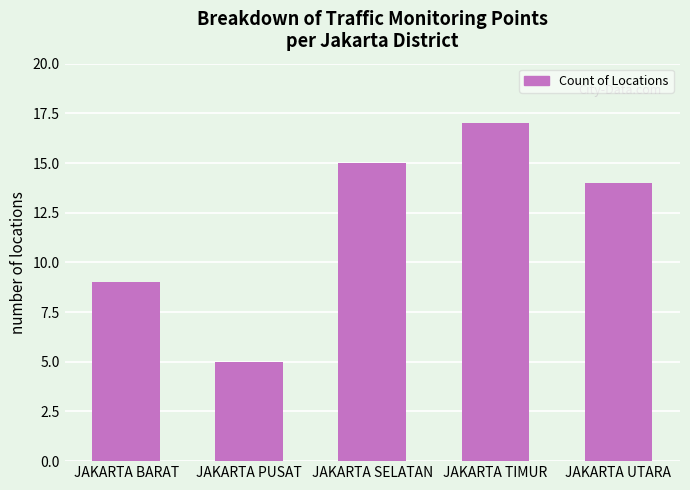

List the labels in order of value, largest first.

JAKARTA TIMUR, JAKARTA SELATAN, JAKARTA UTARA, JAKARTA BARAT, JAKARTA PUSAT